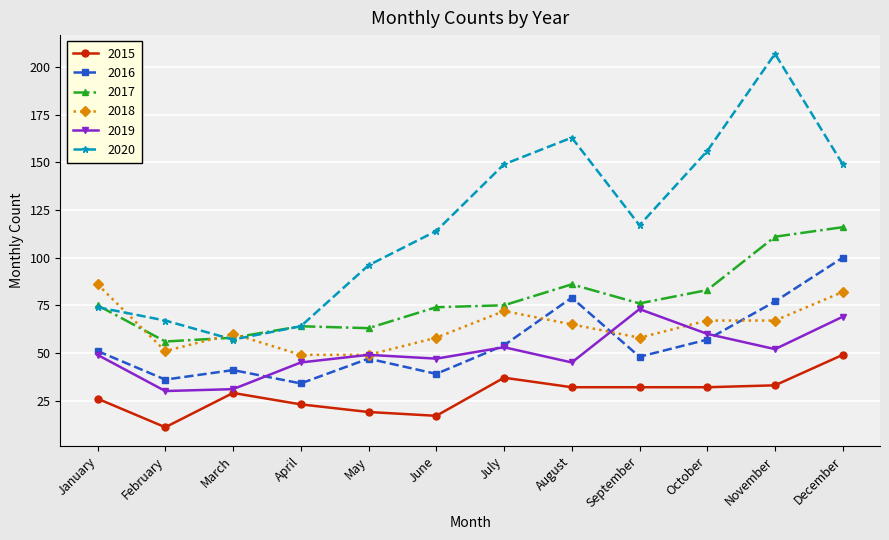

What is the sum of the 2017 values at July and December?

191